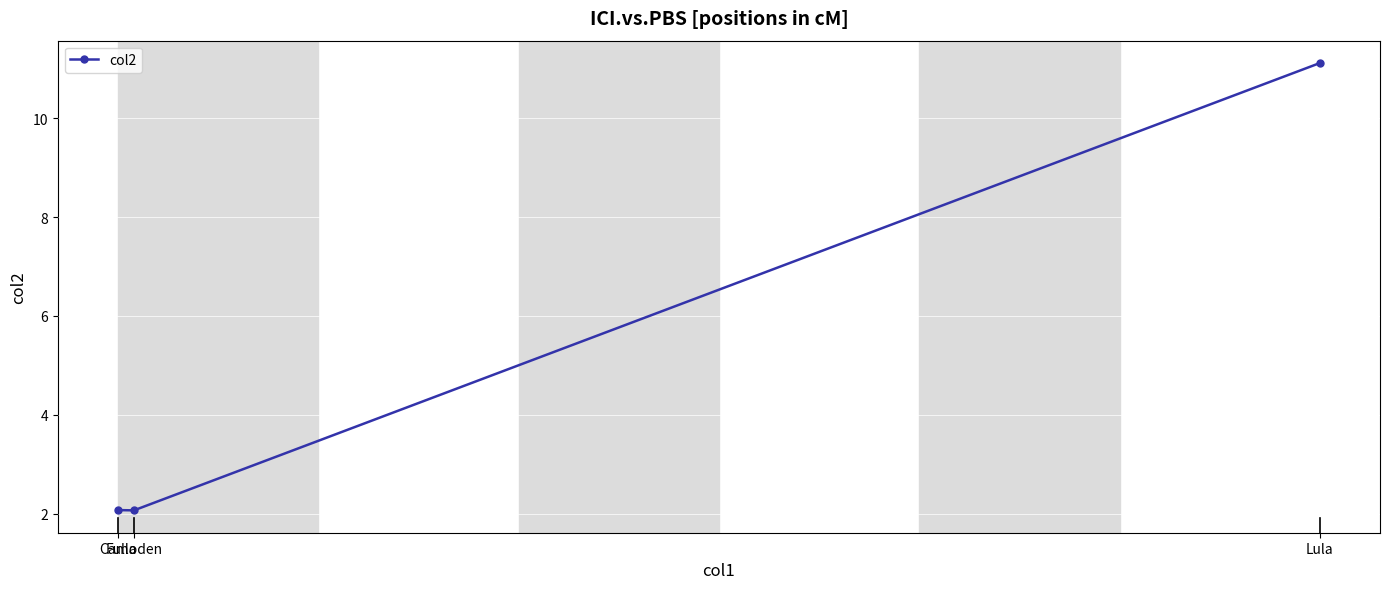

Count the number of categories in the chart.

3